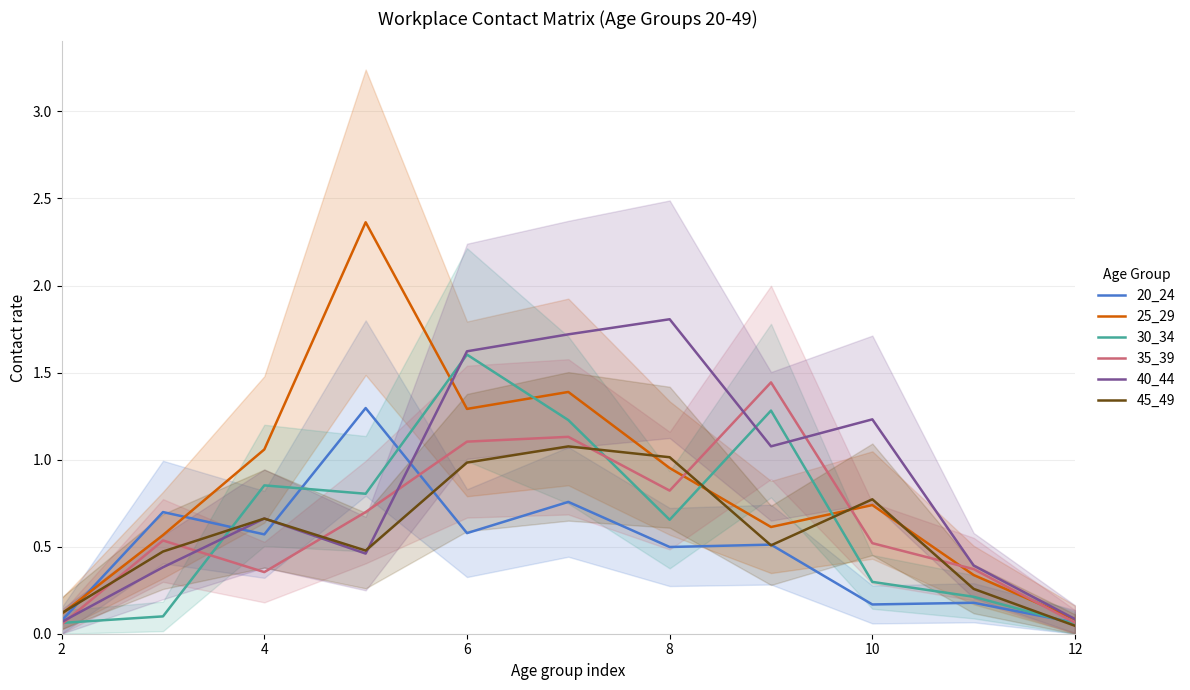

What is the sum of the 35_39 values at 6 and 10?

1.6